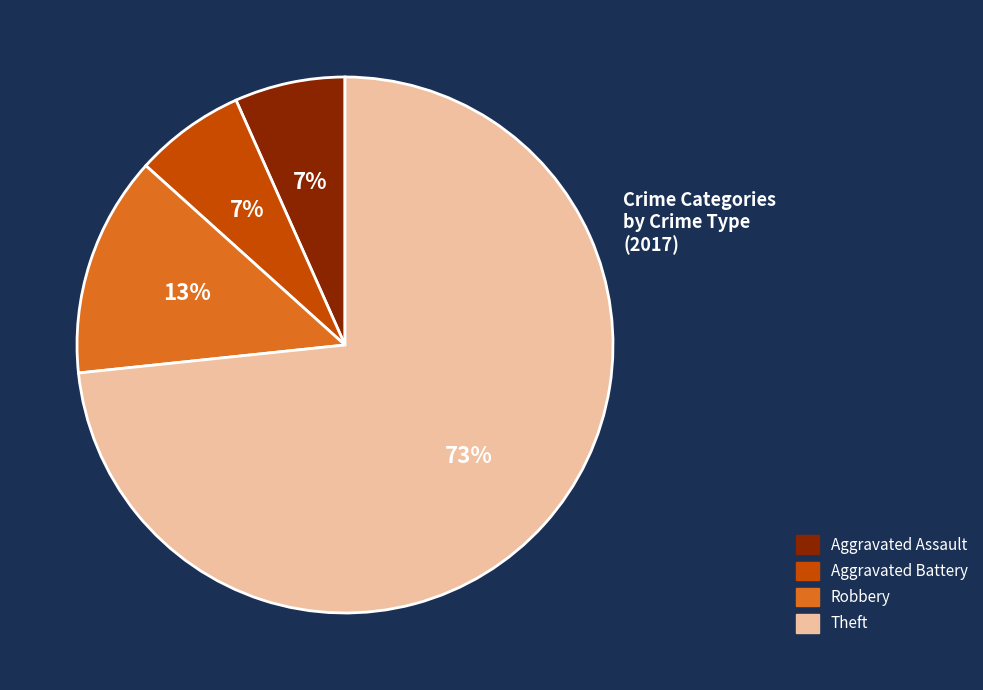

Which slice is the largest?

Theft